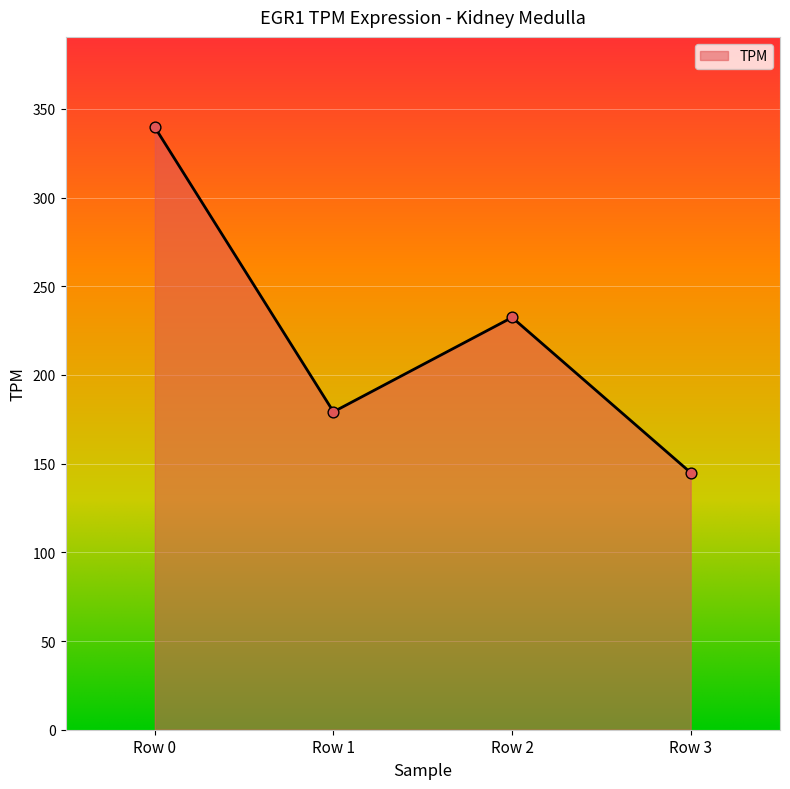

What is the ratio of the value at Row 0 to the value at Row 2?

1.5